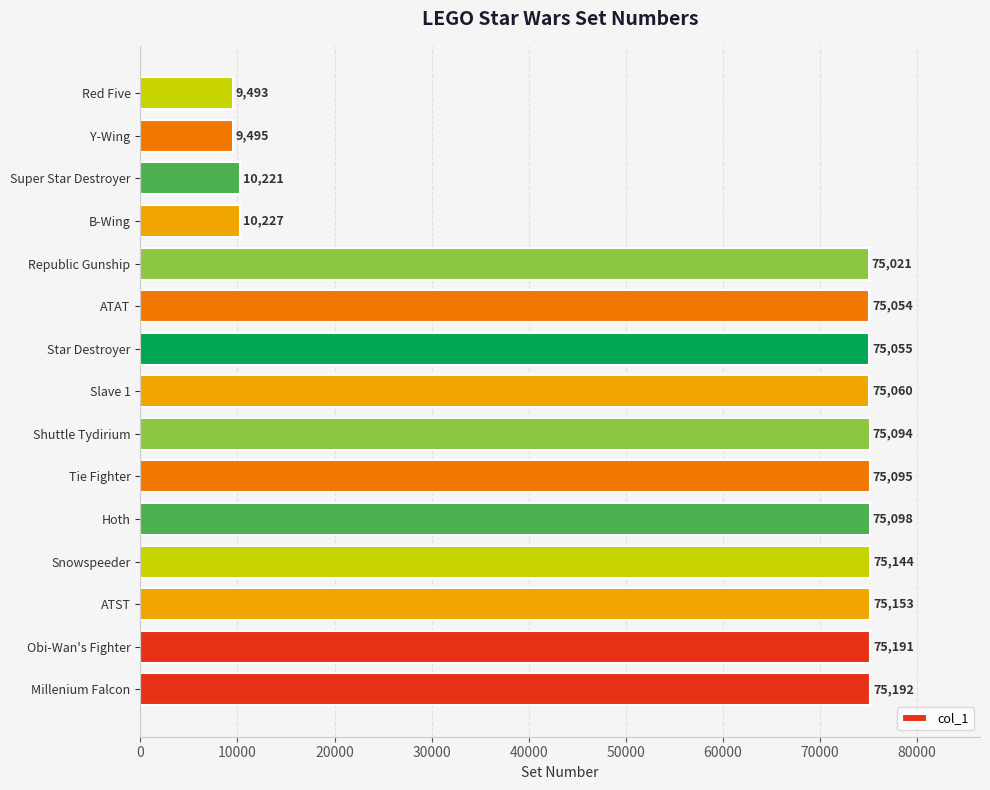

Is it true that the value at Y-Wing is 6608?

False